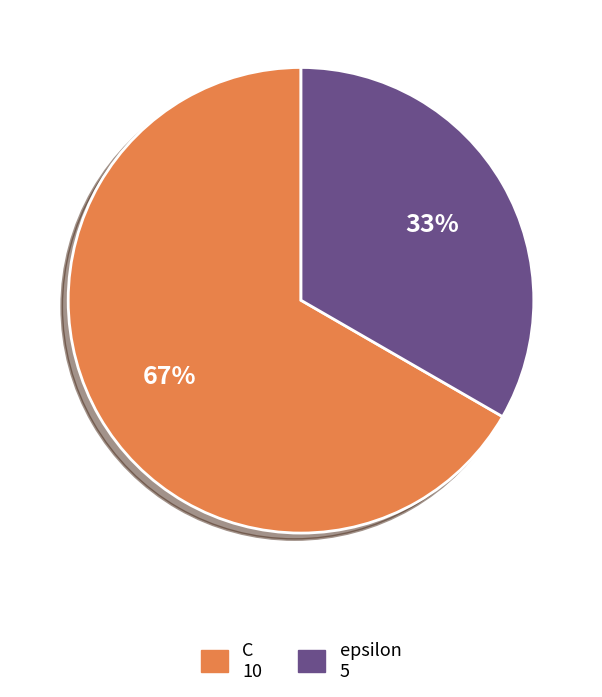

Is it true that epsilon is 33% of the pie?

True